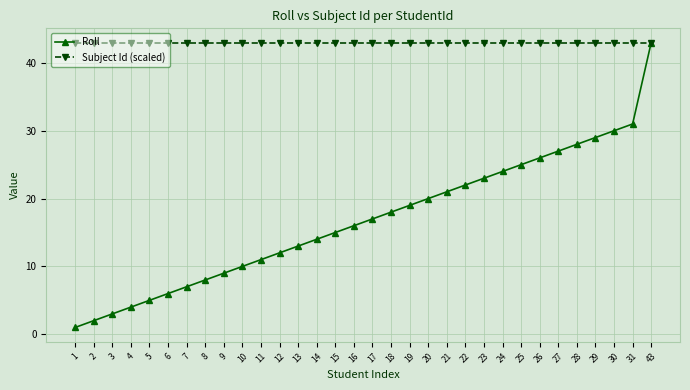

At which label is Roll closest to 22?

22